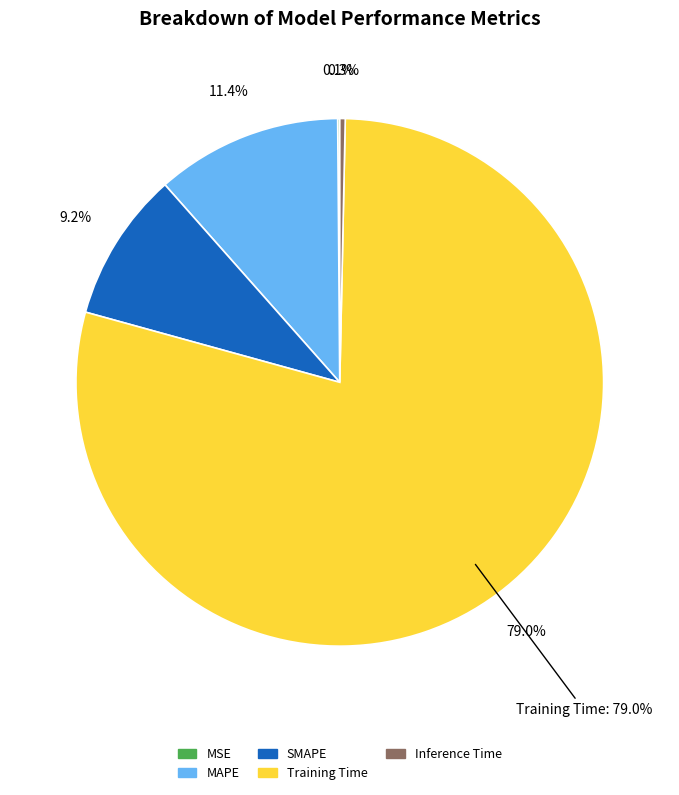

Combined, do MSE and SMAPE account for over 50%?

No